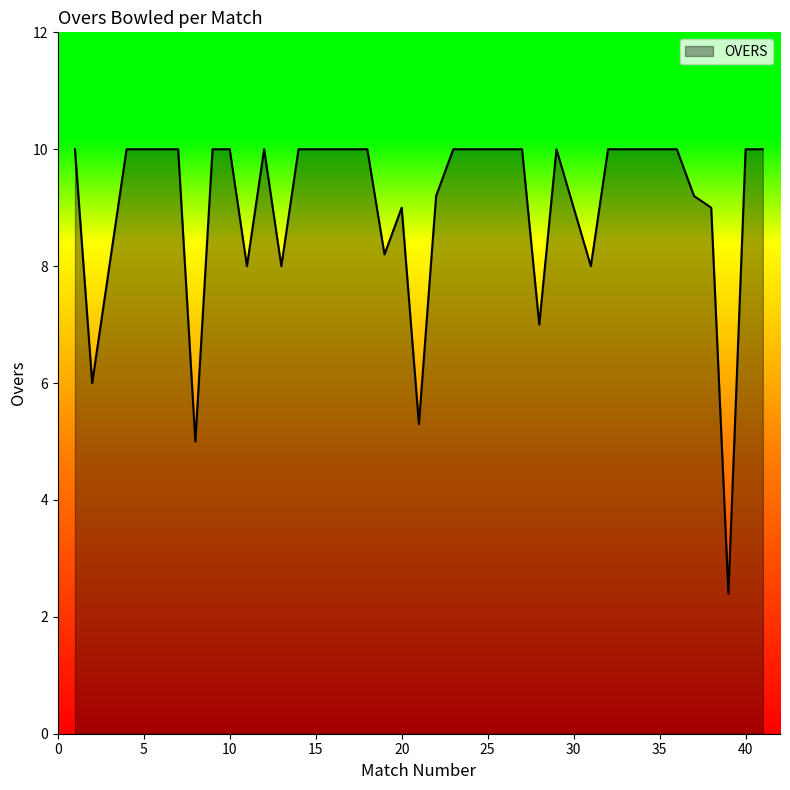

What is the minimum value shown in the chart?

2.4